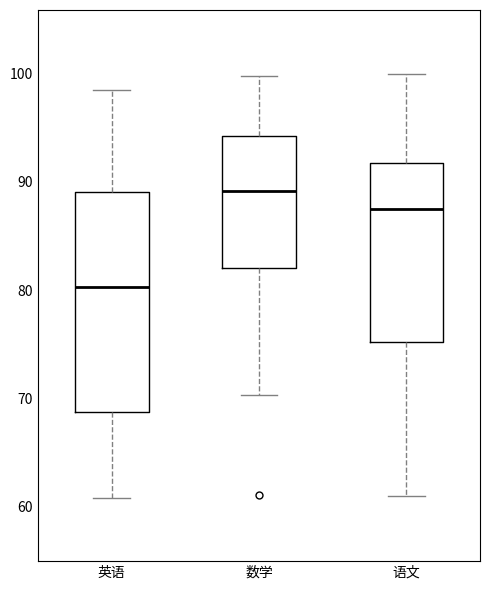

Comparing the boxes themselves (not the whiskers), which one is the tallest?

英语